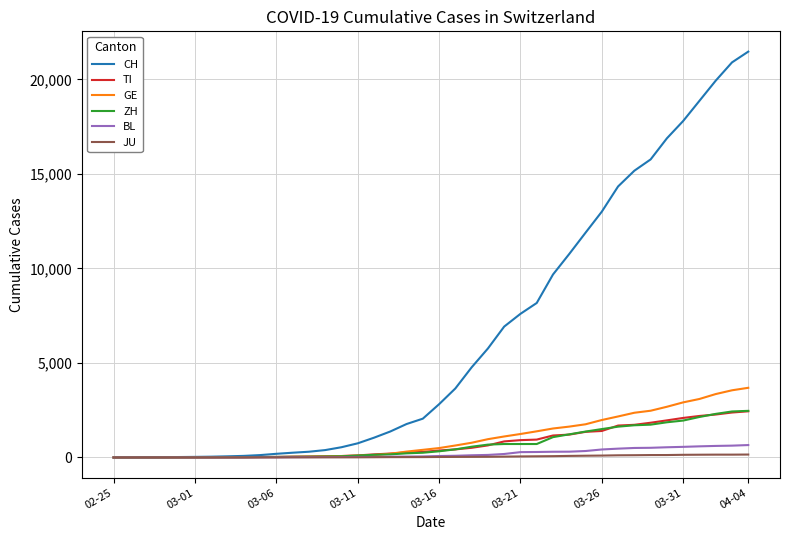

What is the greatest value displayed?

21469